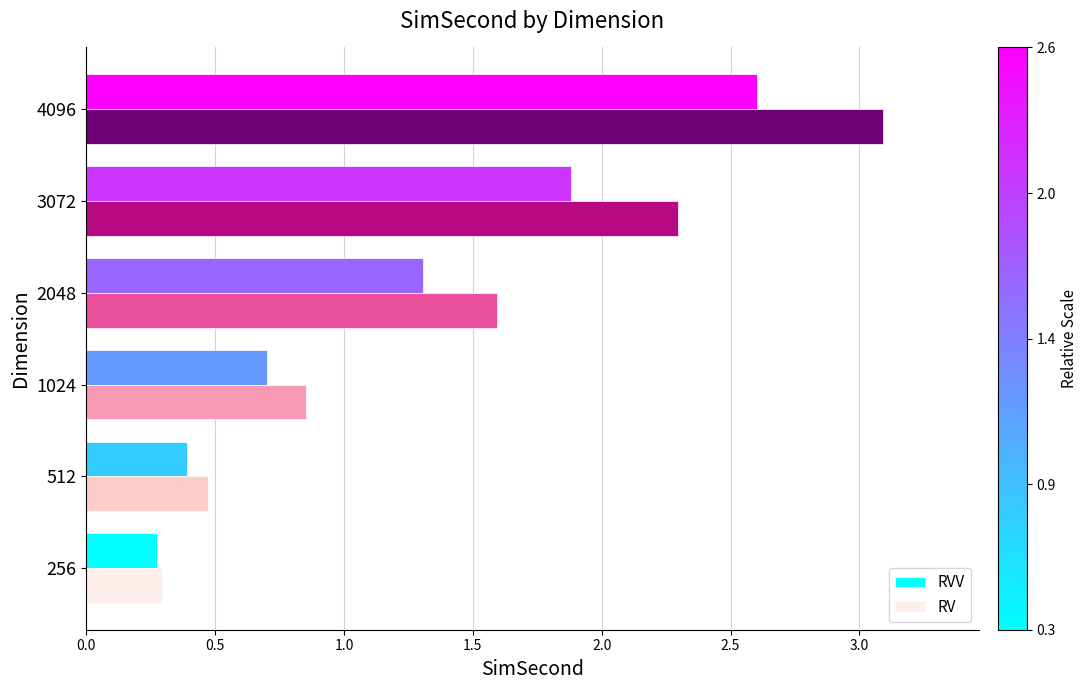

At which category is the sum across all series the highest?

4096